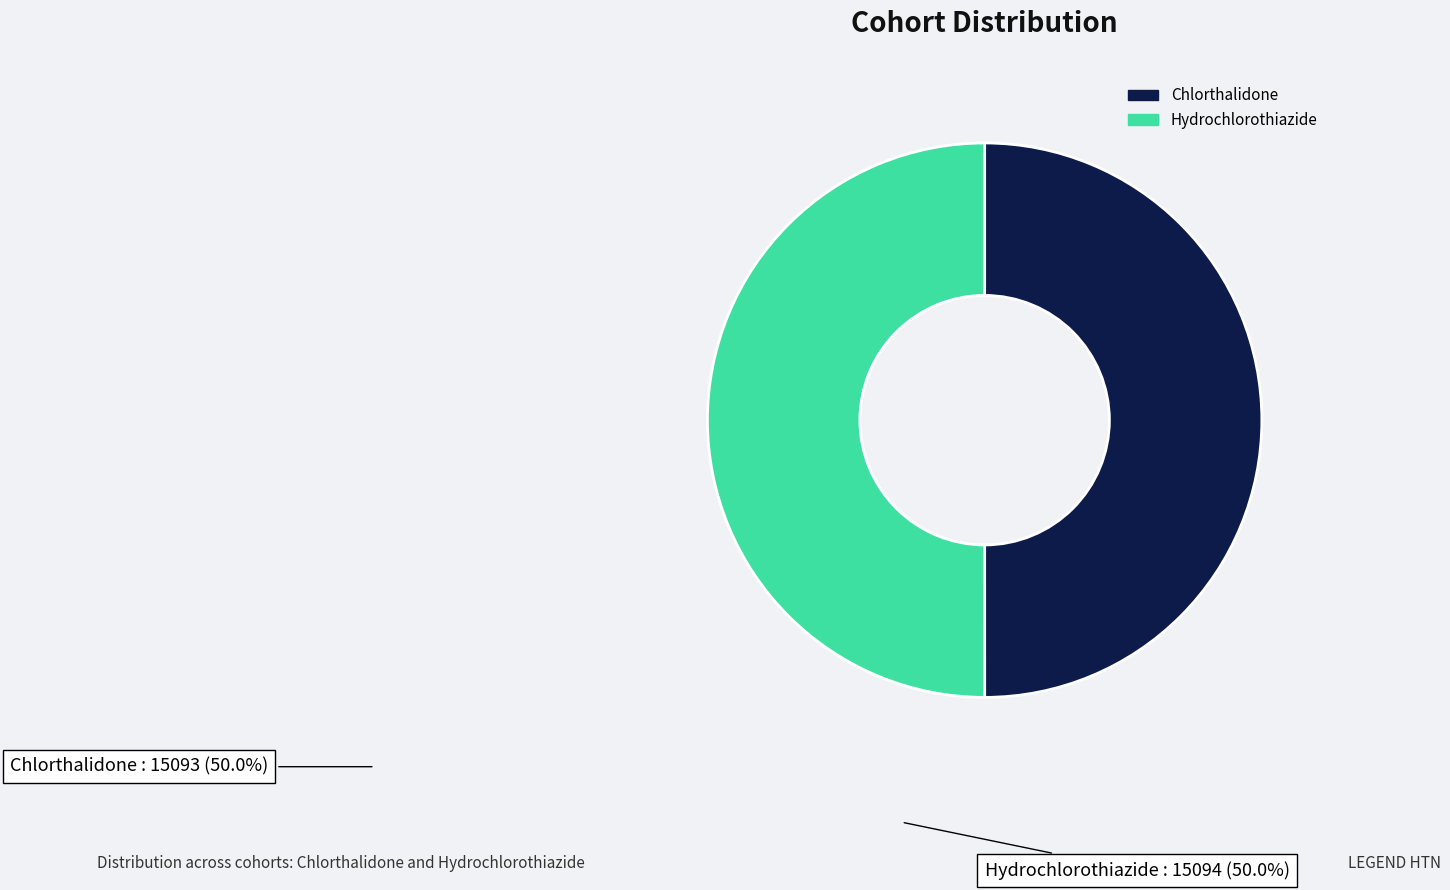

Do Chlorthalidone and Hydrochlorothiazide together represent more than half of the pie?

Yes